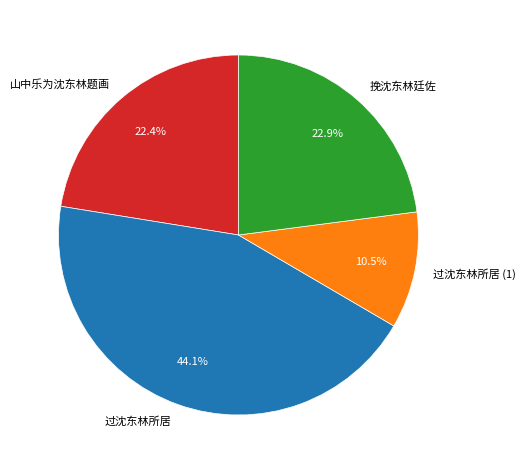

How much of the chart is everything except 山中乐为沈东林题画?

77.6%